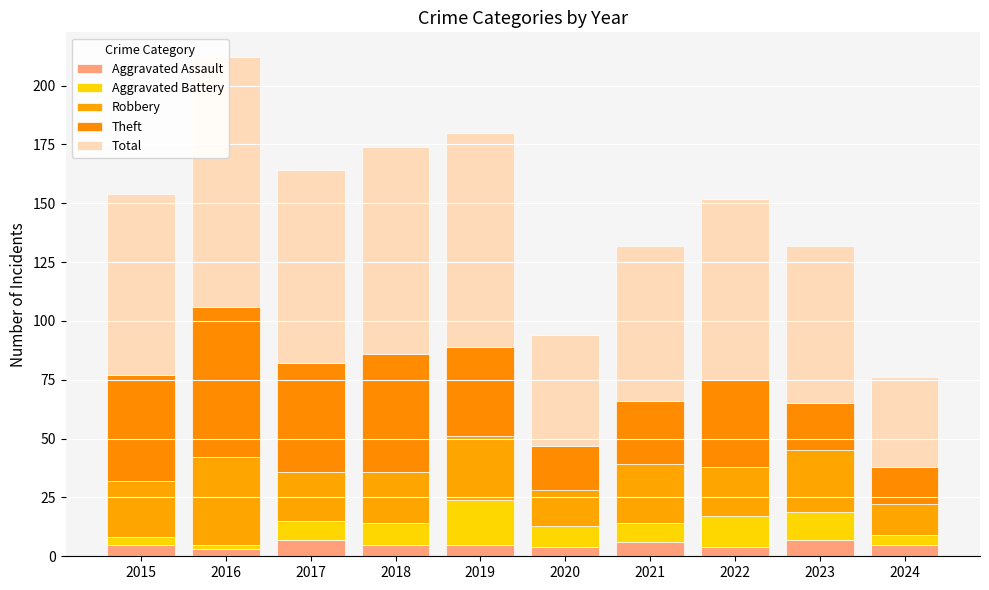

Reading right to left, what are all the values shown in this chart?

Aggravated Assault: 2024=5	2023=7	2022=4	2021=6	2020=4	2019=5	2018=5	2017=7	2016=3	2015=5
Aggravated Battery: 2024=4	2023=12	2022=13	2021=8	2020=9	2019=19	2018=9	2017=8	2016=2	2015=3
Robbery: 2024=13	2023=26	2022=21	2021=25	2020=15	2019=27	2018=22	2017=21	2016=37	2015=24
Theft: 2024=16	2023=20	2022=37	2021=27	2020=19	2019=38	2018=50	2017=46	2016=64	2015=45
Total: 2024=38	2023=67	2022=77	2021=66	2020=47	2019=91	2018=88	2017=82	2016=106	2015=77